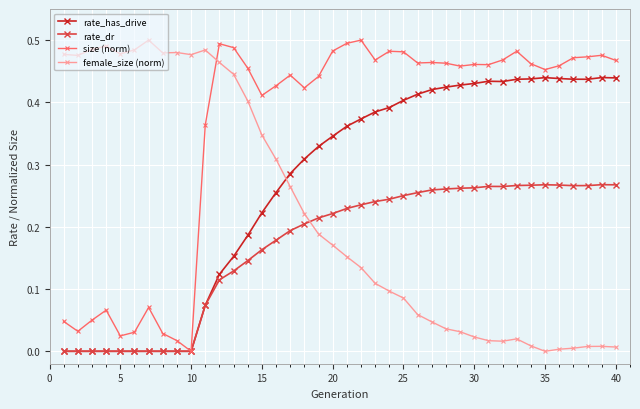

Rank the series by their average value, from highest to lowest.

size (norm), rate_has_drive, female_size (norm), rate_dr